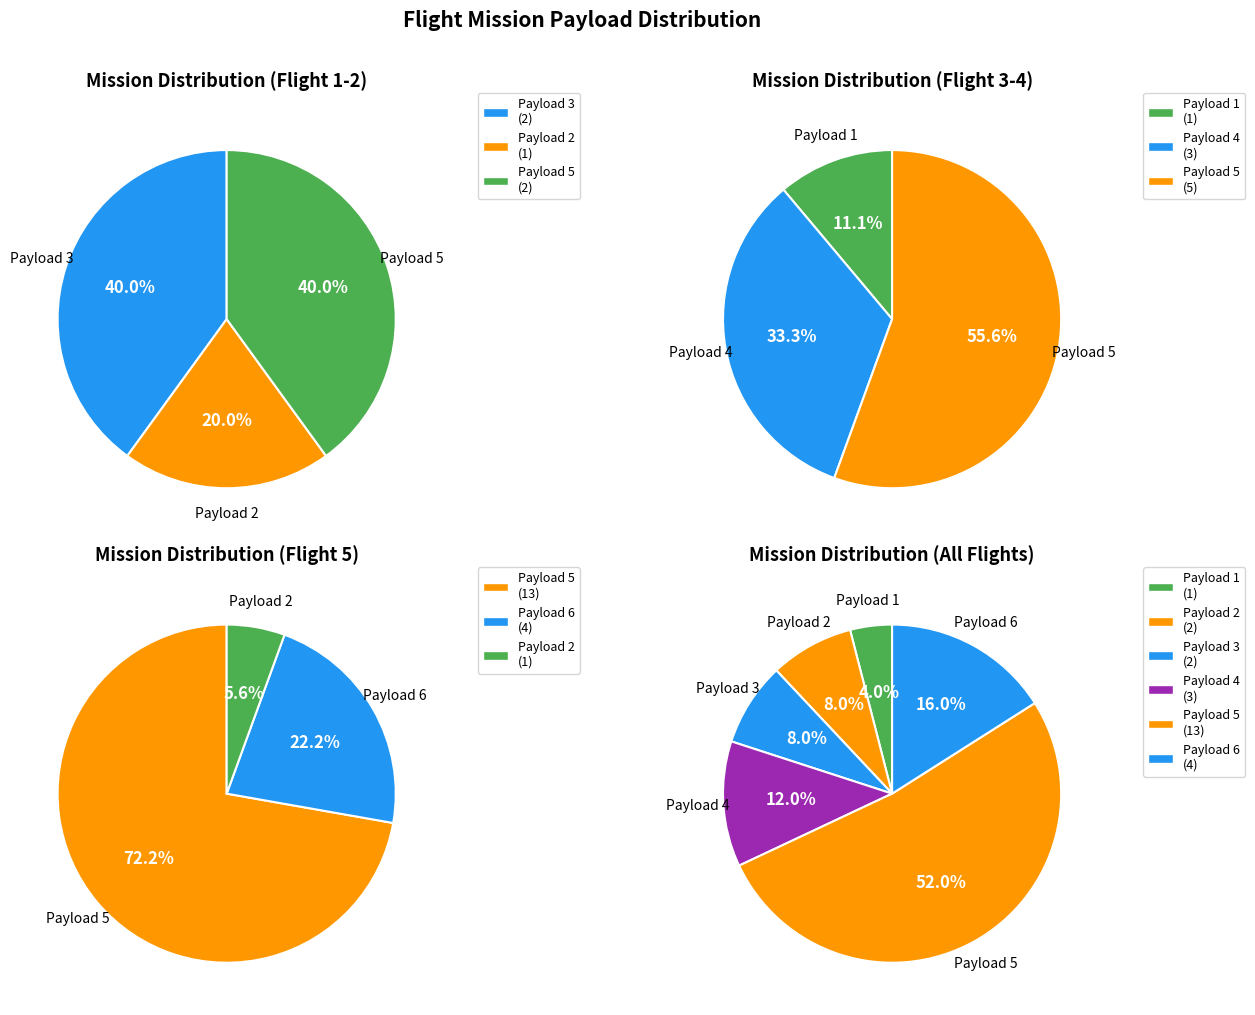

True or false: Flight 7 accounts for 30% of the total.

False